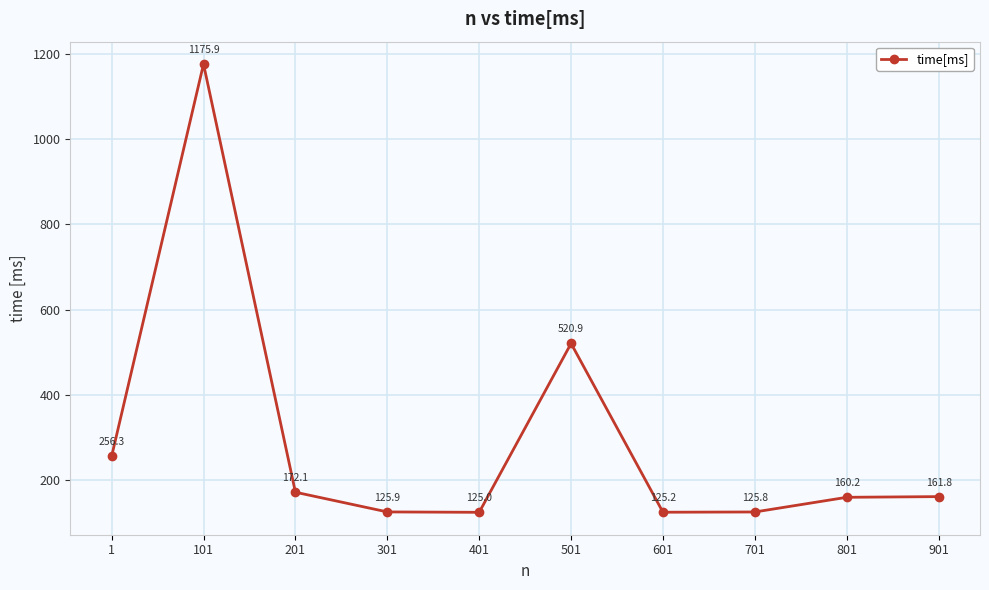

What is the value of the 2nd point from the left?

1175.9